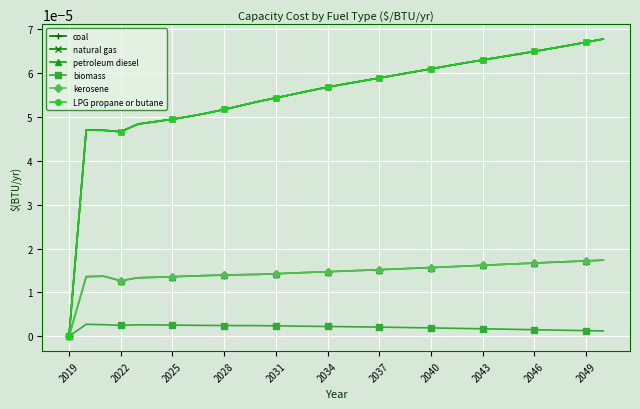

Does the chart have visible grid lines?

Yes